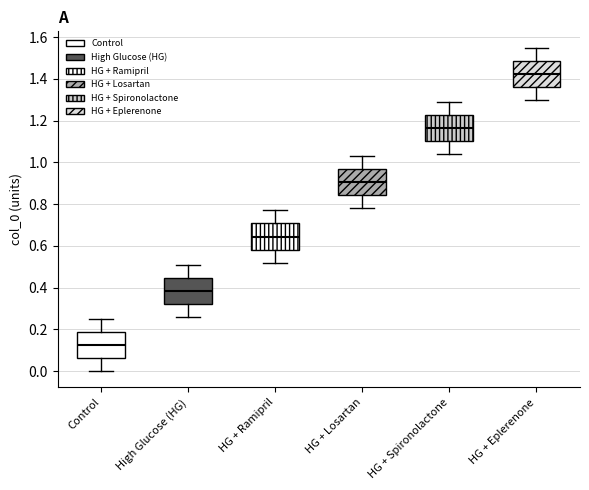

Where is the upper edge of the box for HG + Ramipril on the y-axis? The values are not printed on the chart, so give them approximately, as read against the axis.

0.70